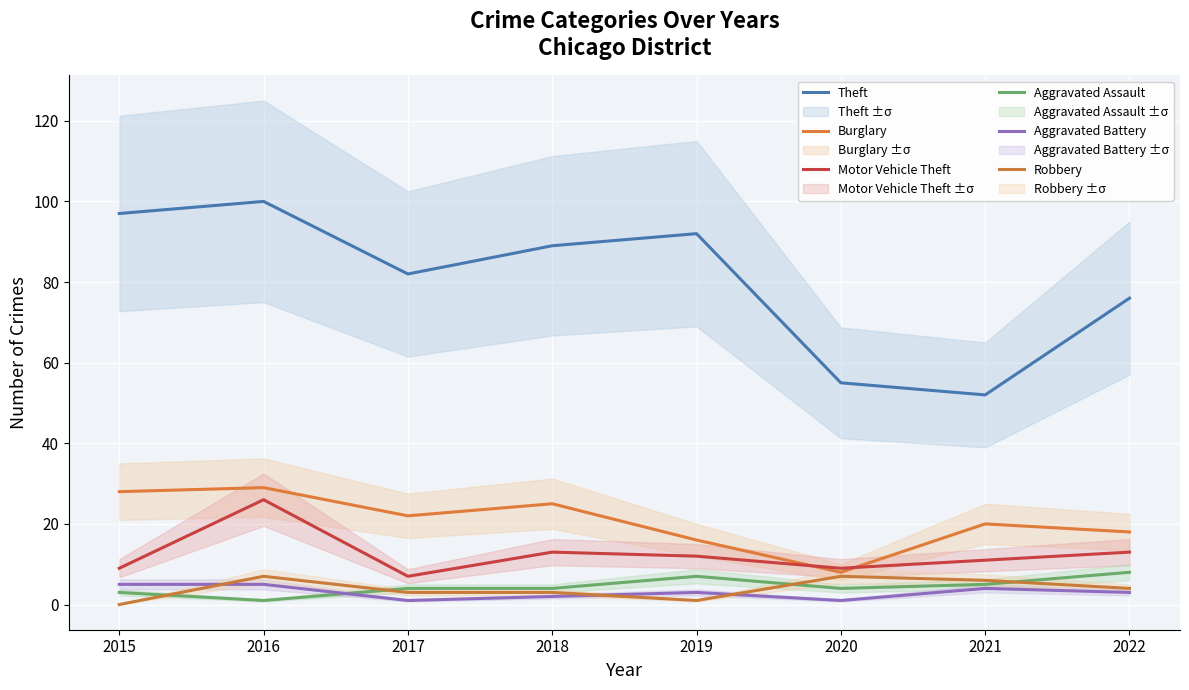

Reading left to right, extract all data points from this chart.

Theft: 97	100	82	89	92	55	52	76
Burglary: 28	29	22	25	16	8	20	18
Motor Vehicle Theft: 9	26	7	13	12	9	11	13
Aggravated Assault: 3	1	4	4	7	4	5	8
Aggravated Battery: 5	5	1	2	3	1	4	3
Robbery: 0	7	3	3	1	7	6	4